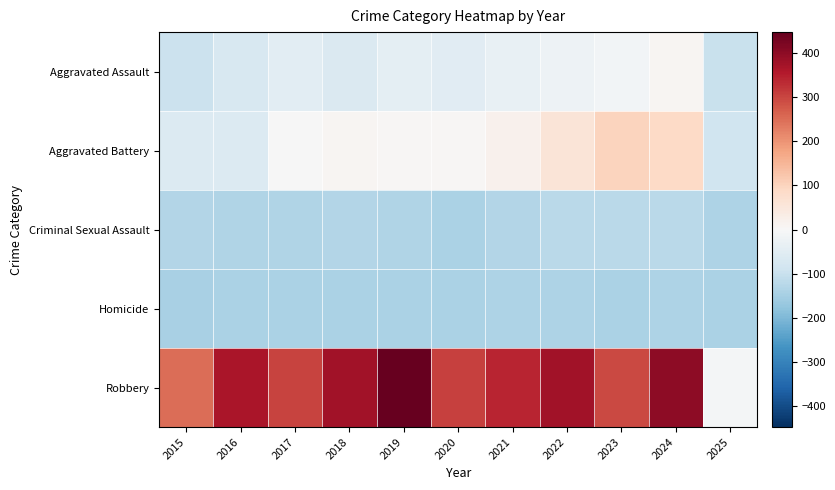

At 2025, list the series in order from largest to smallest.

Robbery, Aggravated Battery, Aggravated Assault, Criminal Sexual Assault, Homicide